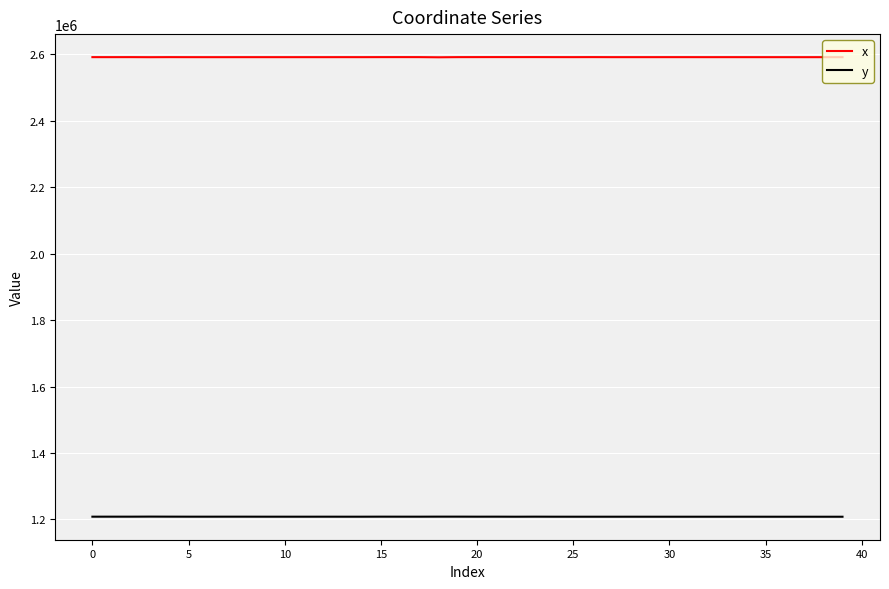

What is the sum of all x values?

103668677.0